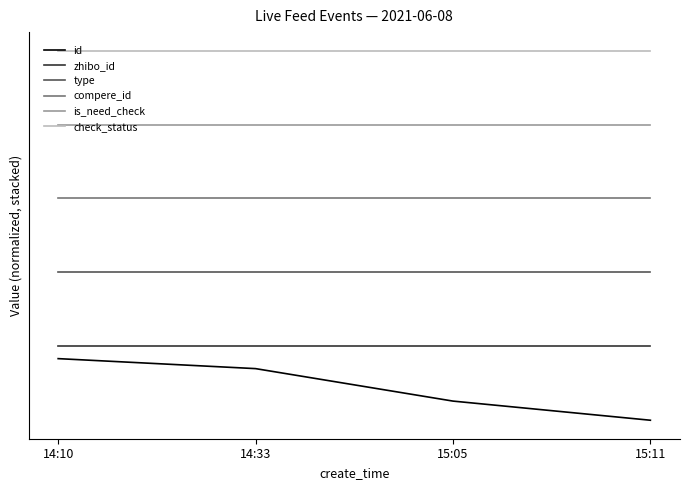

Which series has the largest total across all categories?

check_status